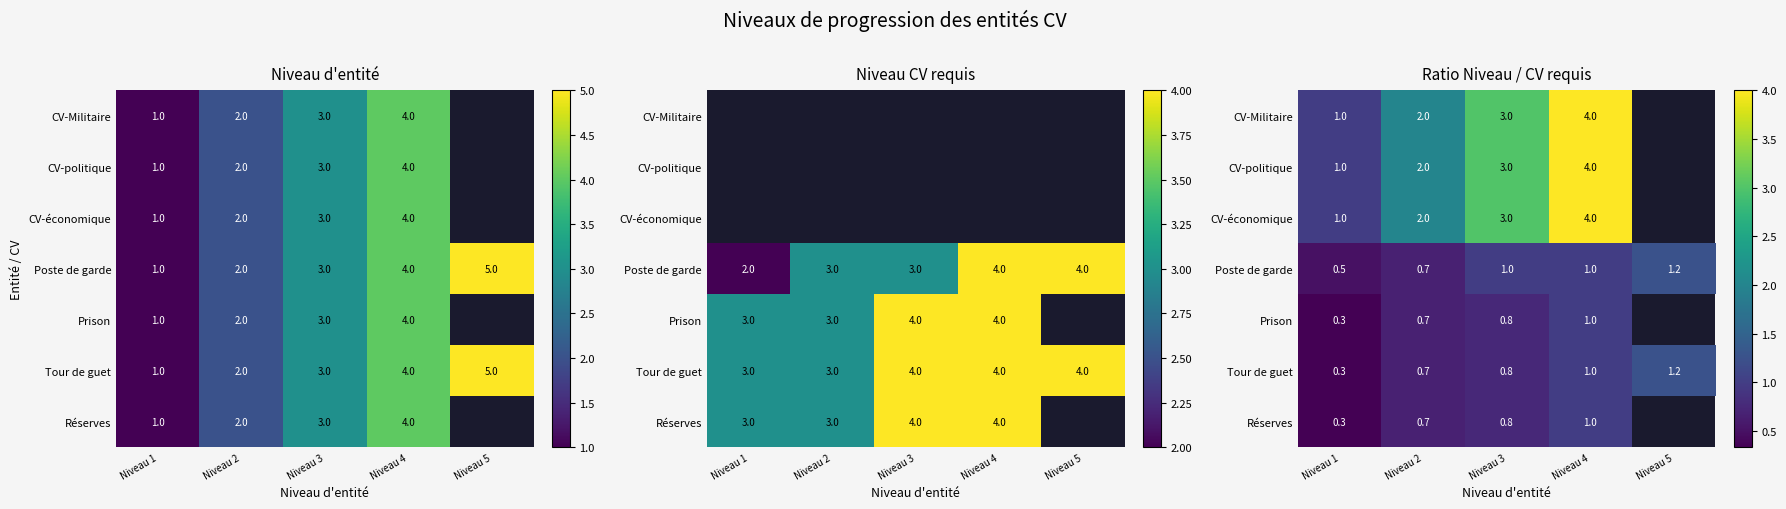

At which category is the sum across all series the highest?

Niveau 4